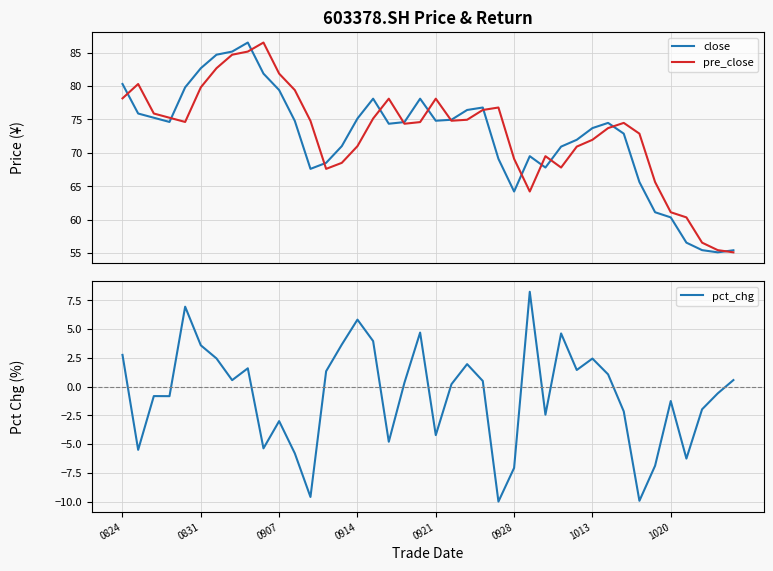

How many distinct data groups are displayed?

3